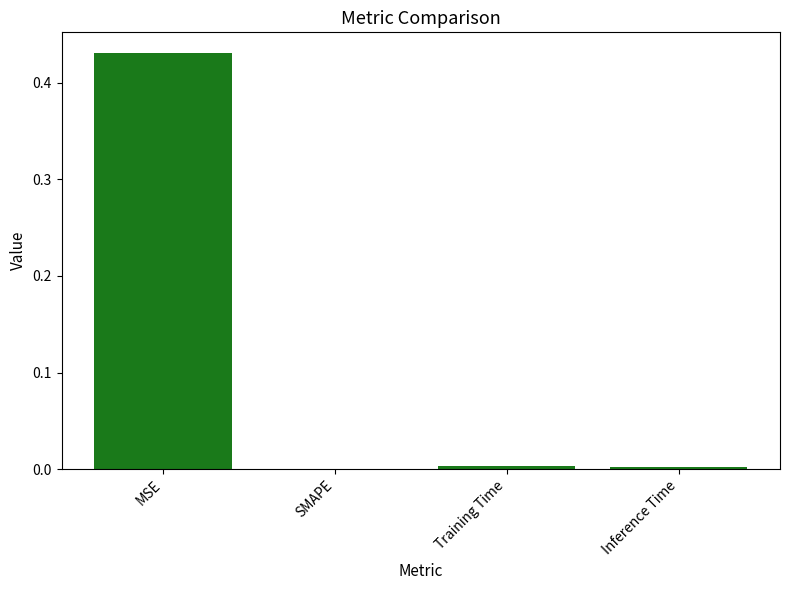

The chart shows a value of 0.0 at Training Time. True or false?

True